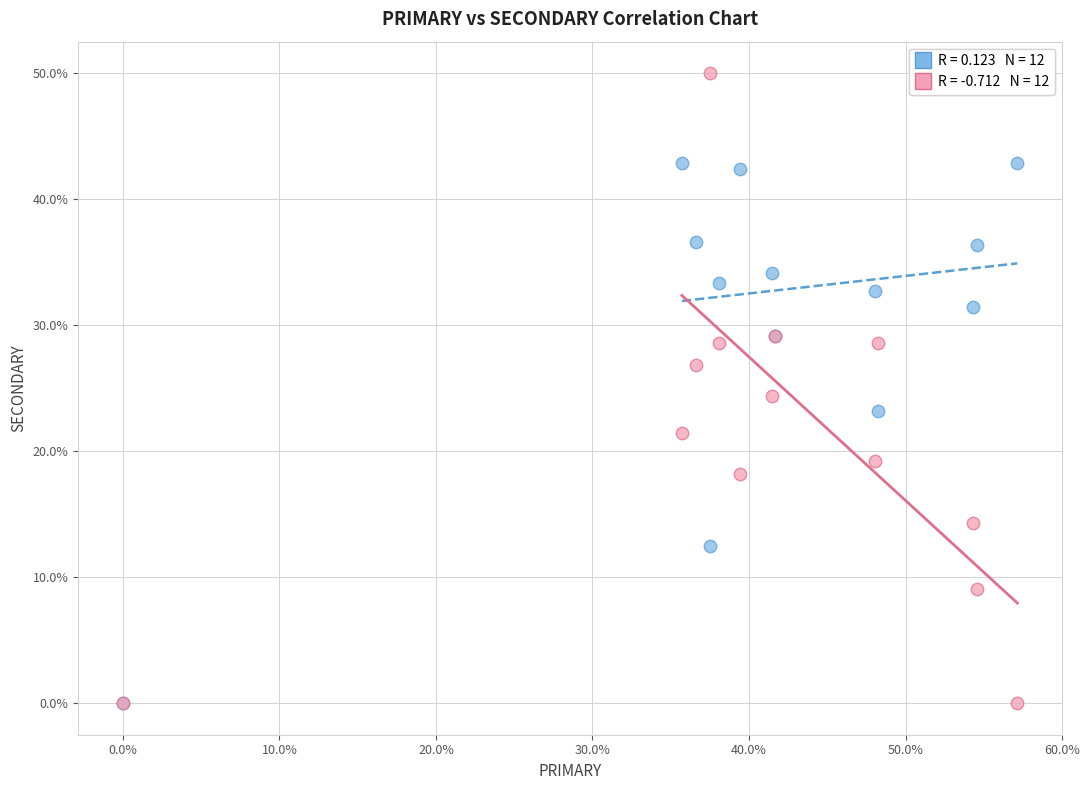

Across all series, what Y value is closest to 25?

24.4